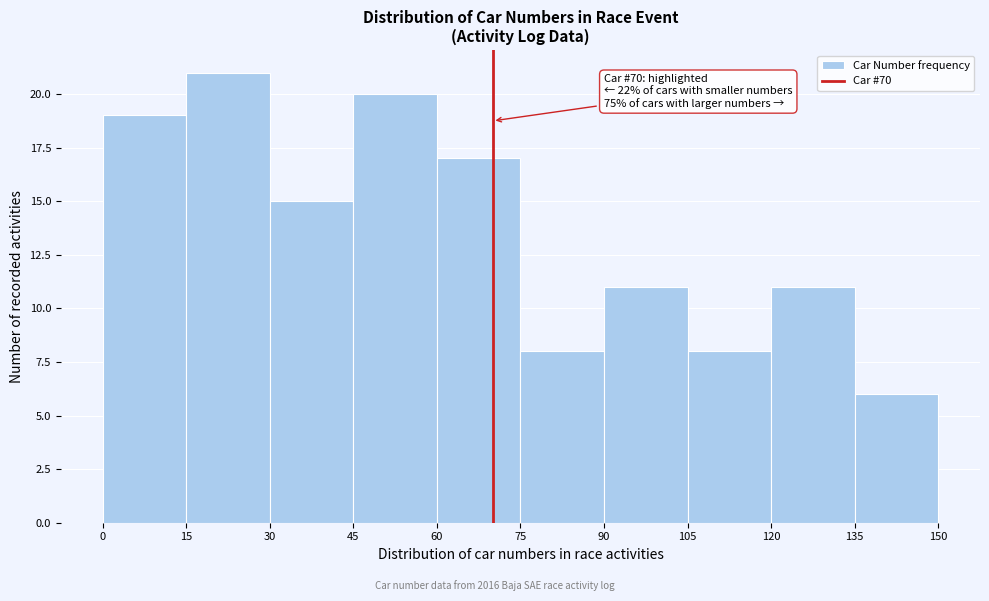

Over which range of the x-axis is the bar tallest?

15 to 30